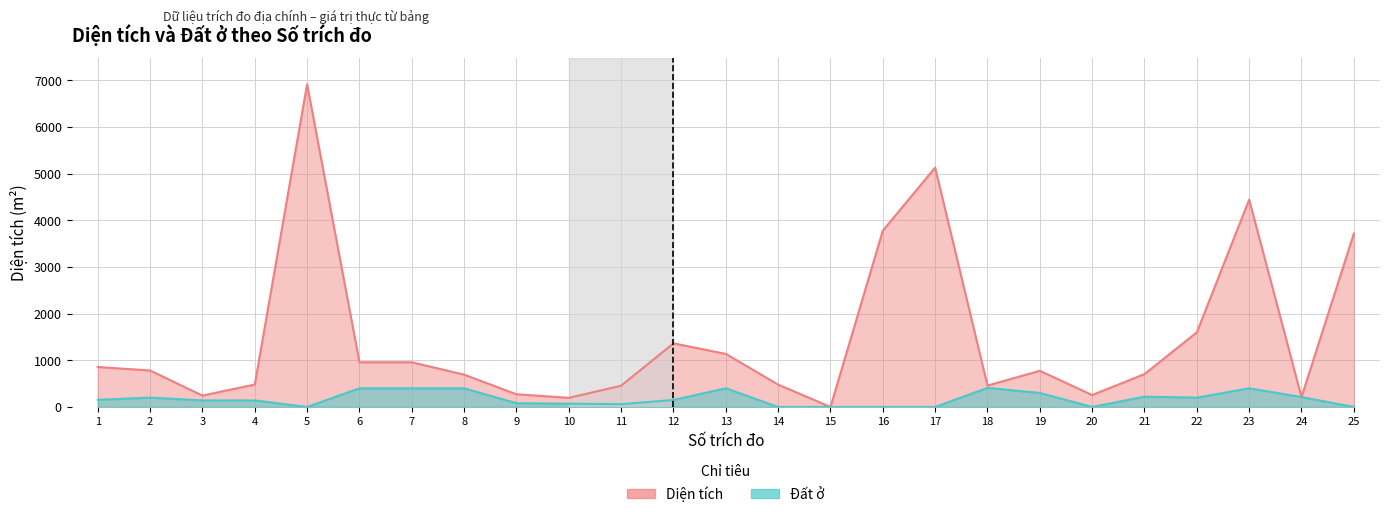

Reading left to right, list all the values displayed in this chart.

Diện tích: 856.2	781.7	243.7	481.7	6919.4	957.6	957.6	692.4	272.1	195.3	455.2	1363.5	1137.3	478.6	0.0	3780.0	5131.4	458.8	774.7	255.4	704.3	1600.1	4444.6	211.9	3716.4
Đất ở: 154.0	200.0	140.0	140.0	0.0	400.0	400.0	400.0	80.0	70.0	60.0	150.0	400.0	0.0	0.0	0.0	0.0	410.0	300.0	0.0	220.0	200.0	400.0	211.9	0.0